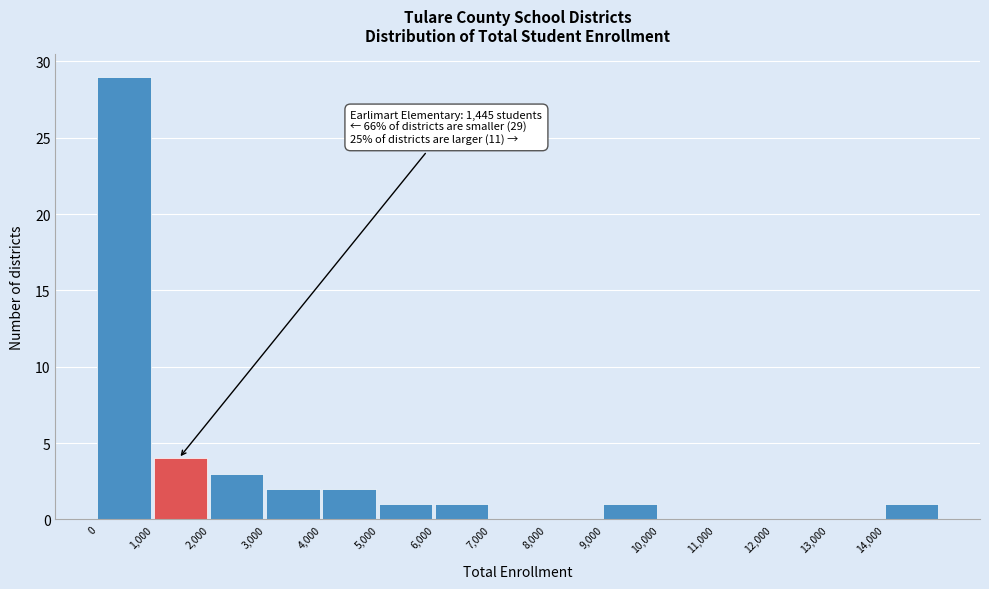

Which range on the x-axis has the tallest bar?

0 to 1000